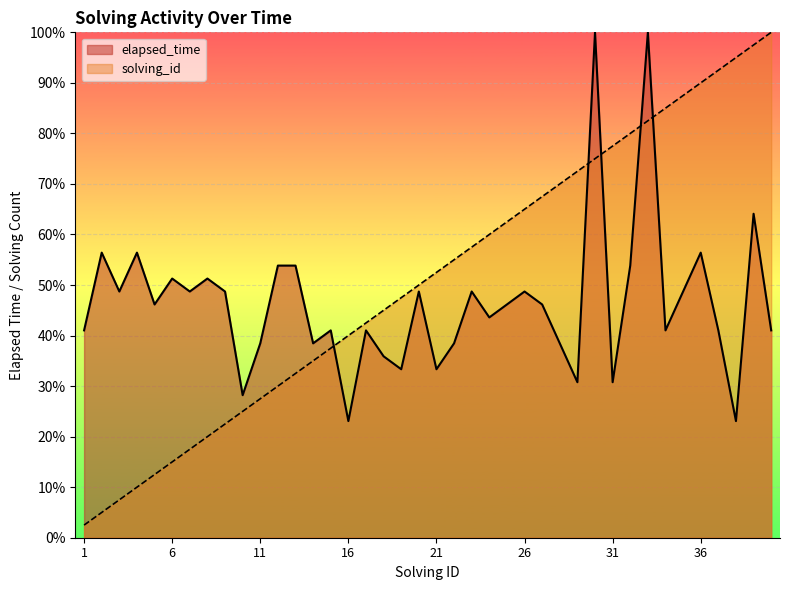

Between 7 and 26, which series saw the biggest shift?

solving_id